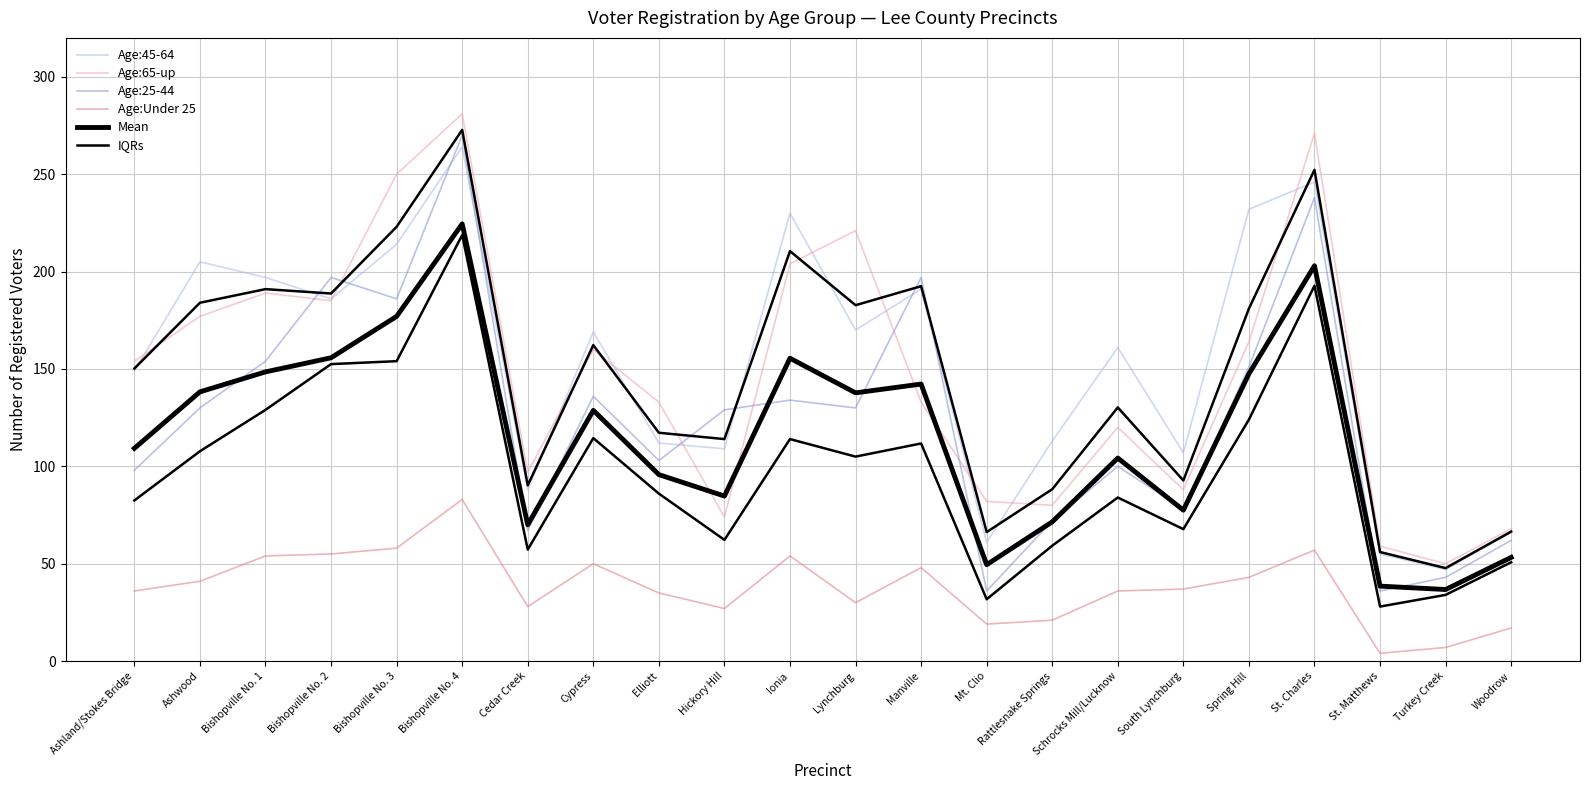

True or false: Age:45-64 has a value of 66.0 at Woodrow.

True